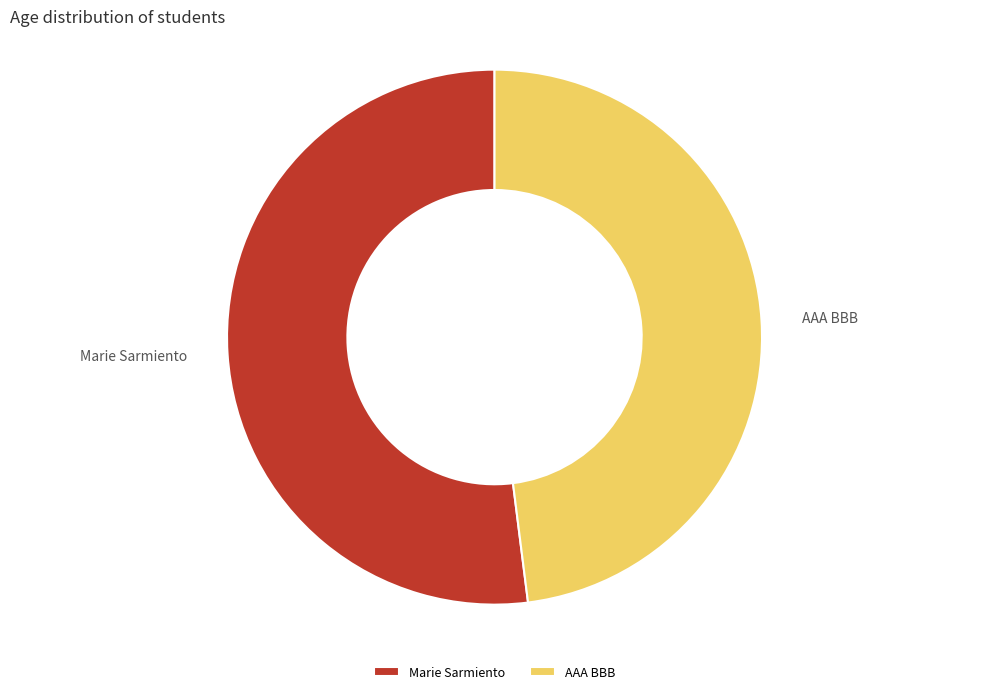

Between Marie Sarmiento and AAA BBB, which is larger?

Marie Sarmiento